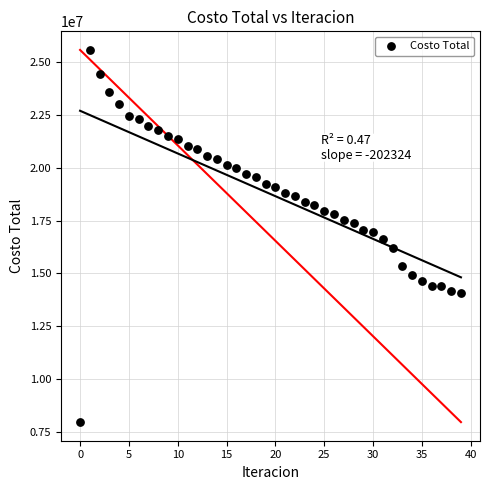

What is the range of Y values (max minus min)?

17632273.7